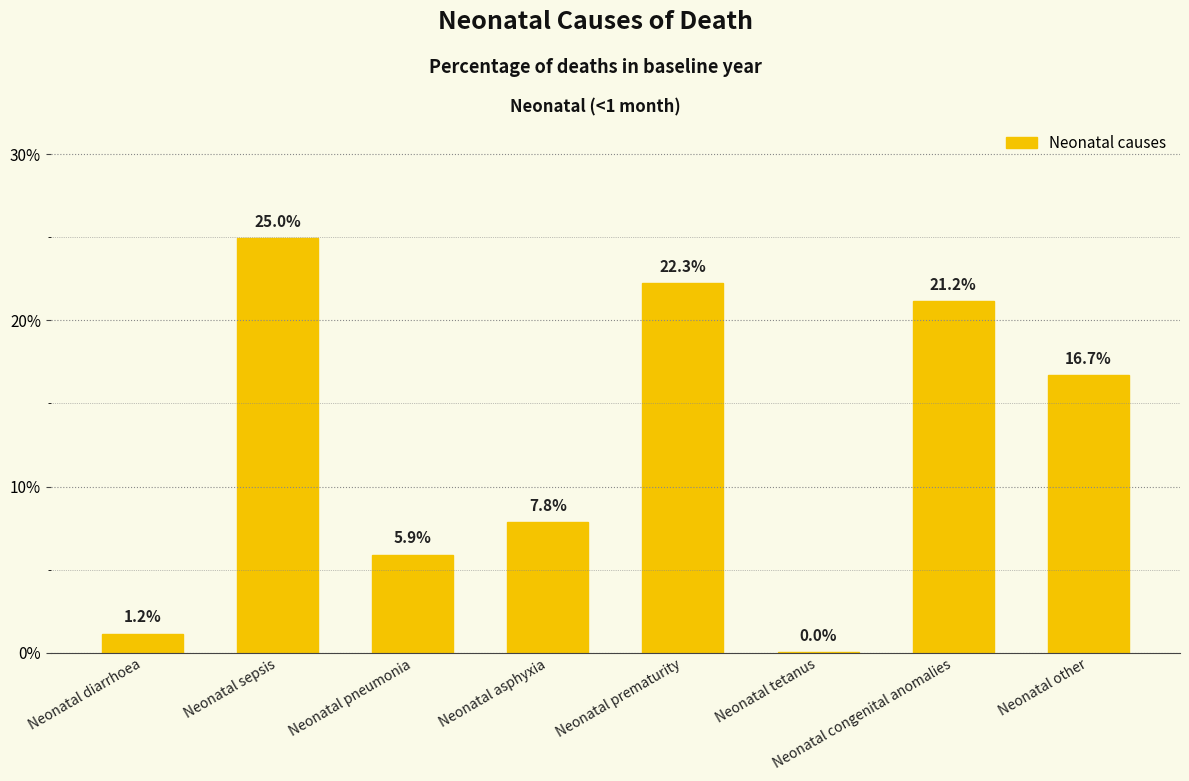

The value at Neonatal pneumonia is 0.0. True or false?

False